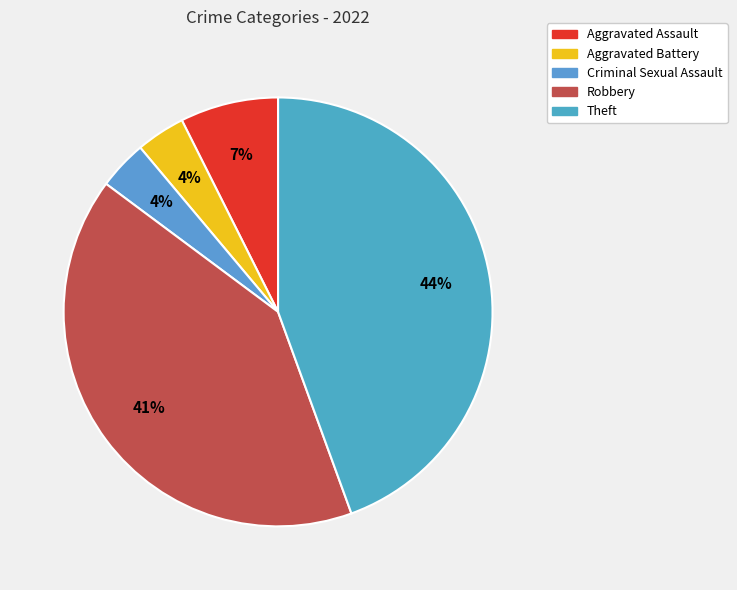

What percentage is the Aggravated Battery slice, to the nearest percent?

4%